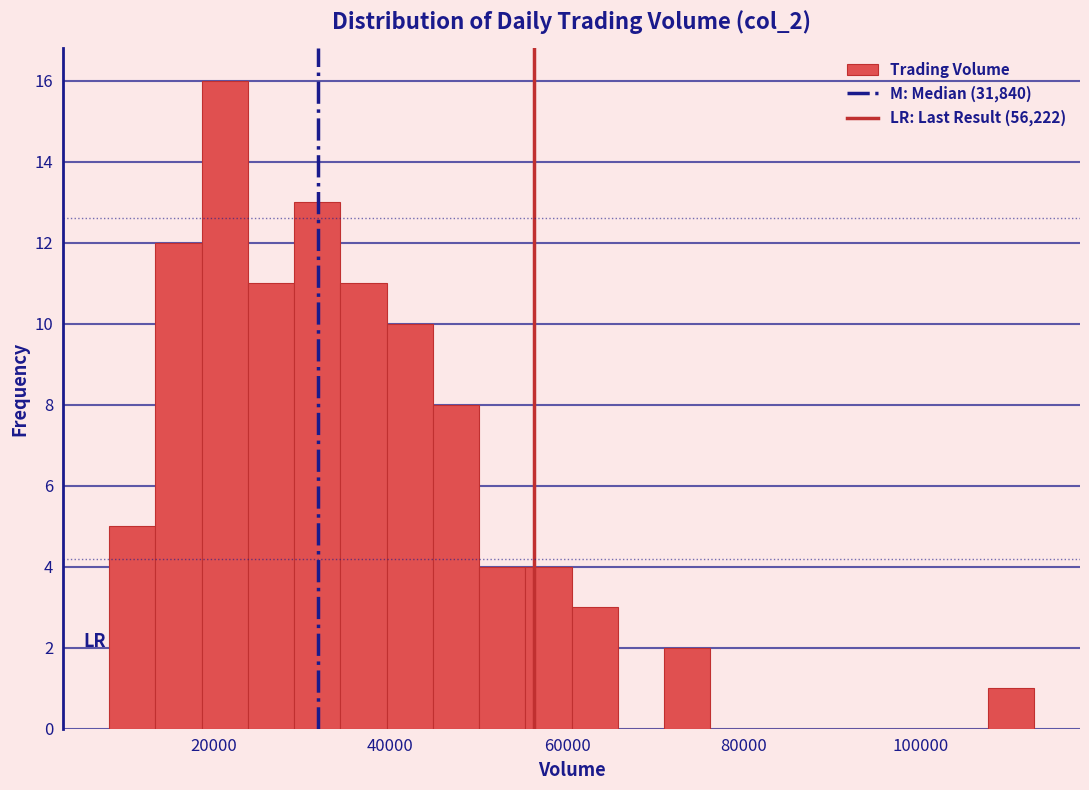

Read against the x-axis, roughly where is the centre of the tallest bar?

22000